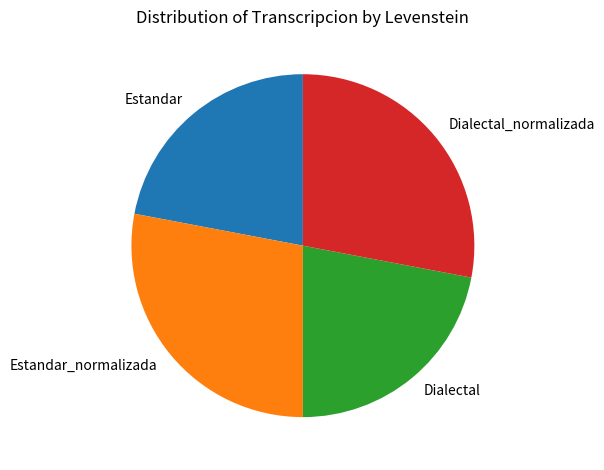

Approximately how many times larger is the value at Estandar_normalizada compared to Estandar?

1.3